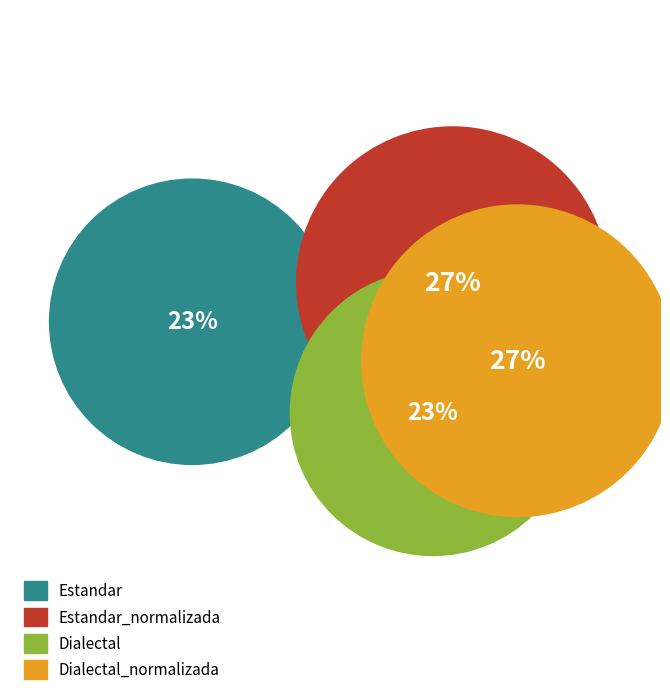

What percentage is the Estandar slice, to the nearest percent?

23%